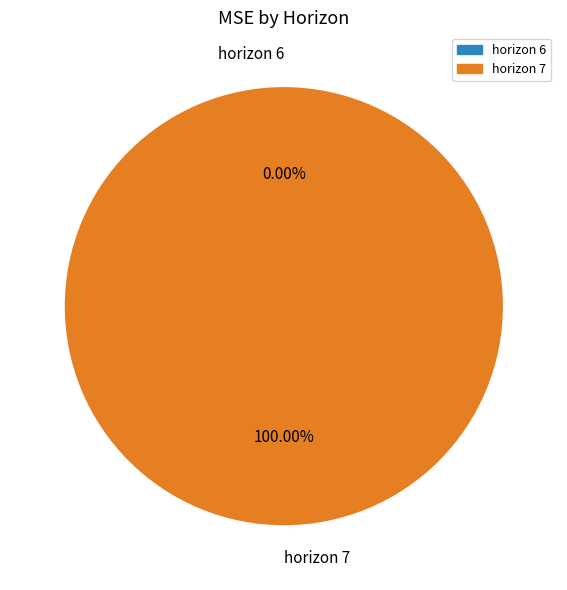

Which category accounts for the majority?

horizon 7